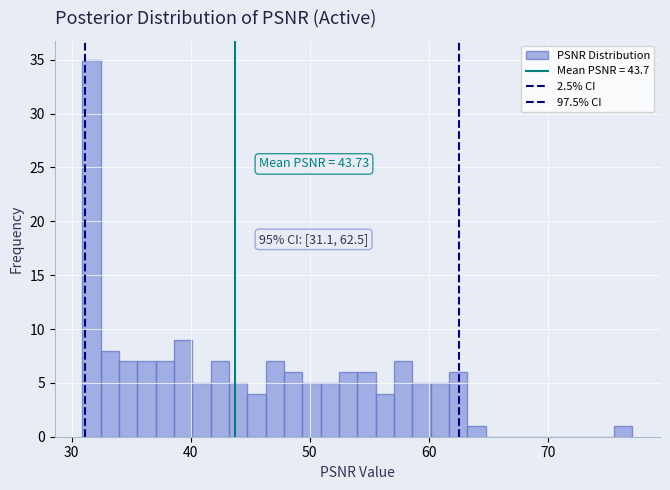

Around what value on the x-axis is the tallest bar? Give the approximate position of its centre, as read against the axis.

32